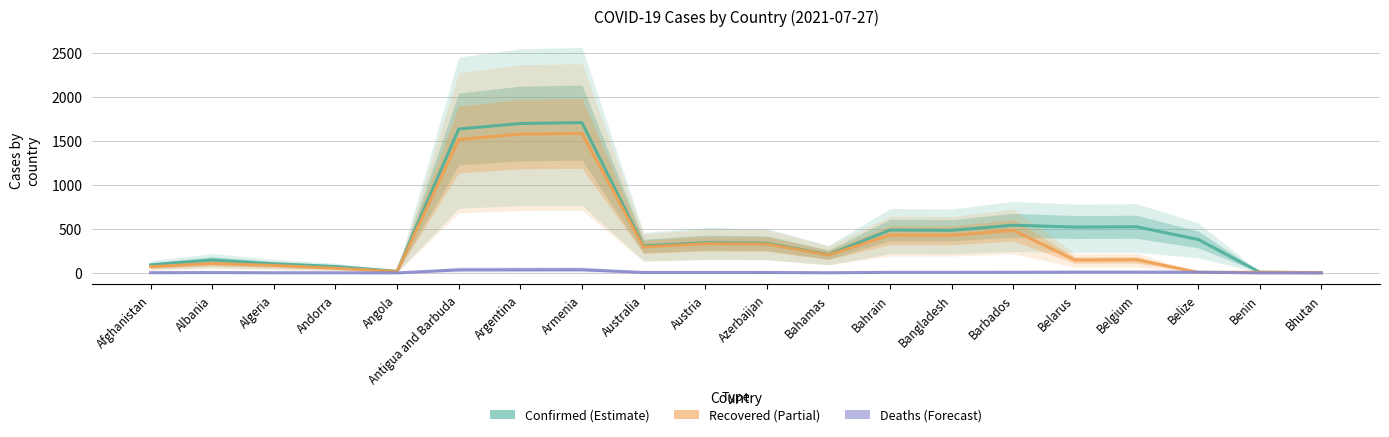

What is the total value across all series at Bangladesh?

918.1